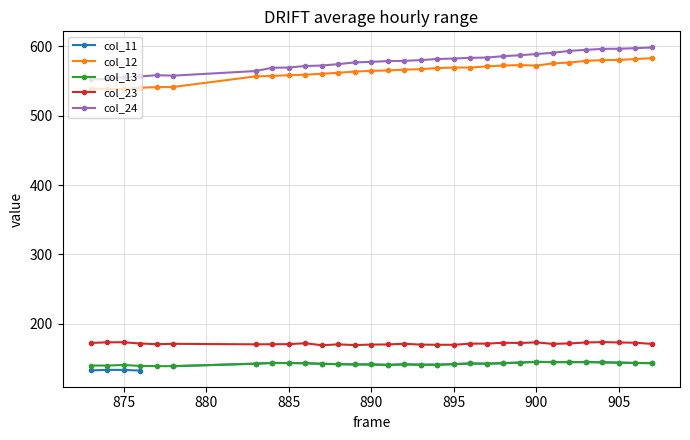

True or false: col_23 has more than 0 points higher than both neighbors.

True